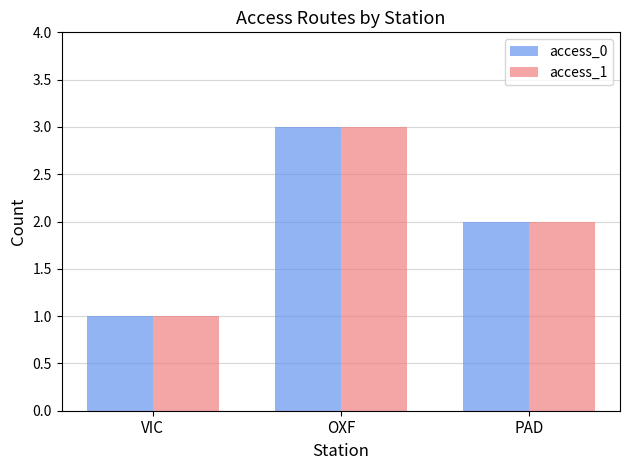

Where is access_0 nearest to the value 2?

PAD